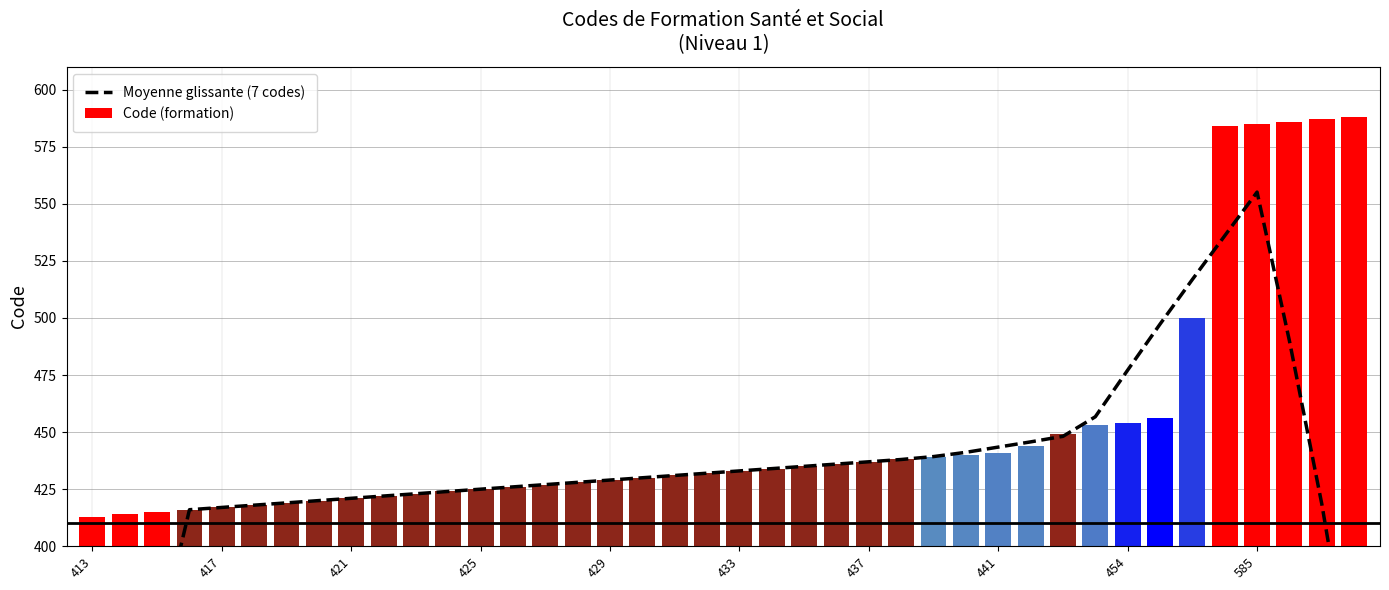

The value at 437 is 124.0. True or false?

False